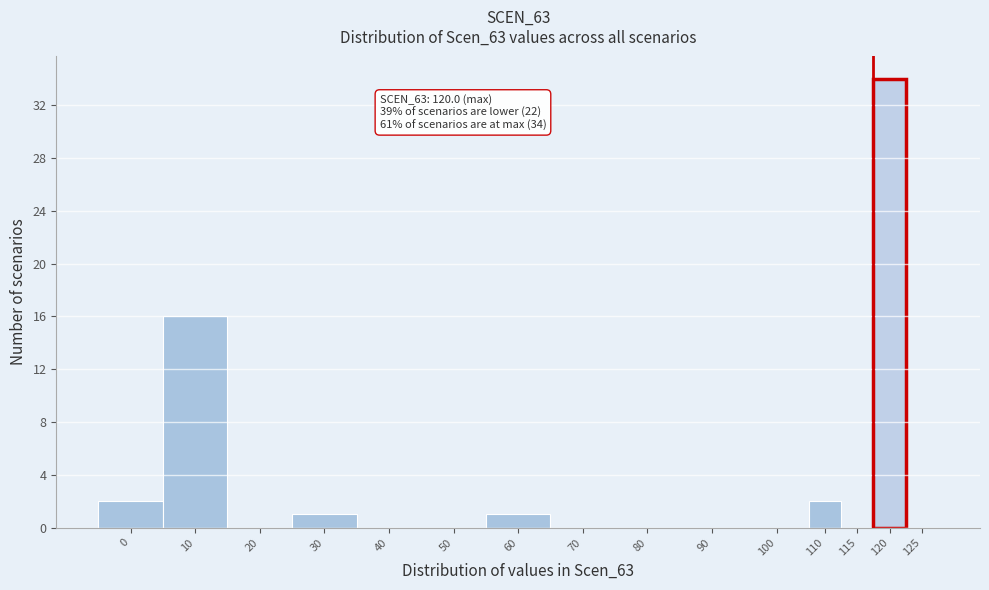

Reading left to right, what are all the values shown in this chart?

0=2	10=16	20=0	30=1	40=0	50=0	60=1	70=0	80=0	90=0	100=0	110=2	115=0	120=34	125=0